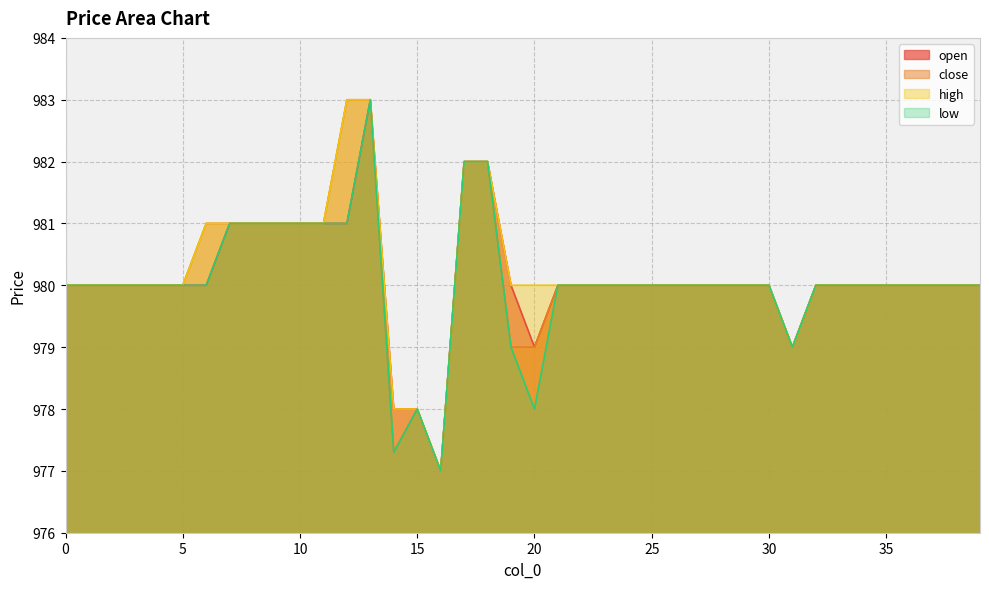

Is it true that open equals 1754.9 at 17?

False